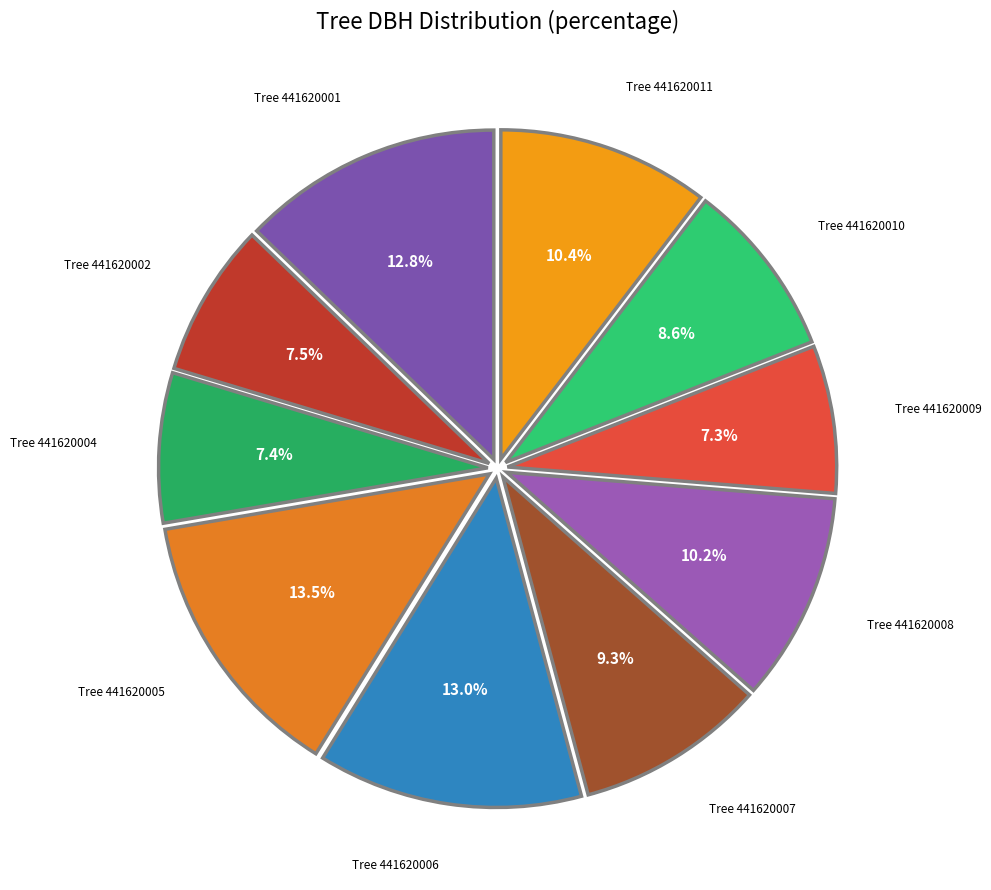

How many slices are in this pie chart?

10